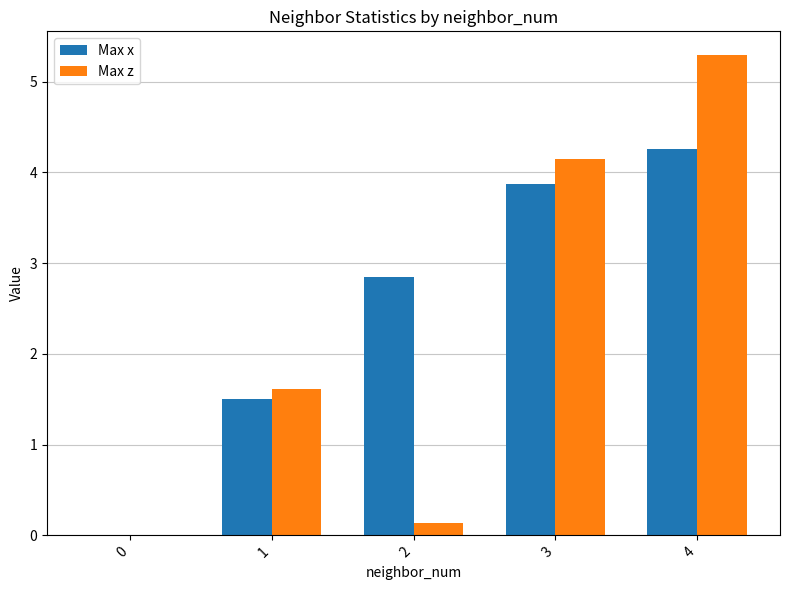

Are the bars horizontal?

No